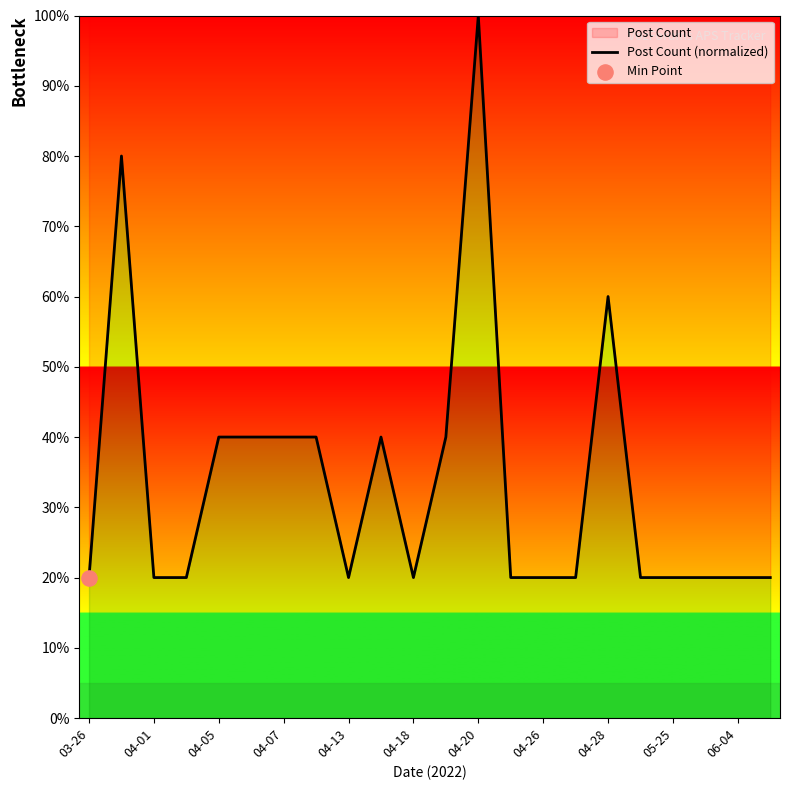

What is the change in value from 04-07 to 04-13?

-20